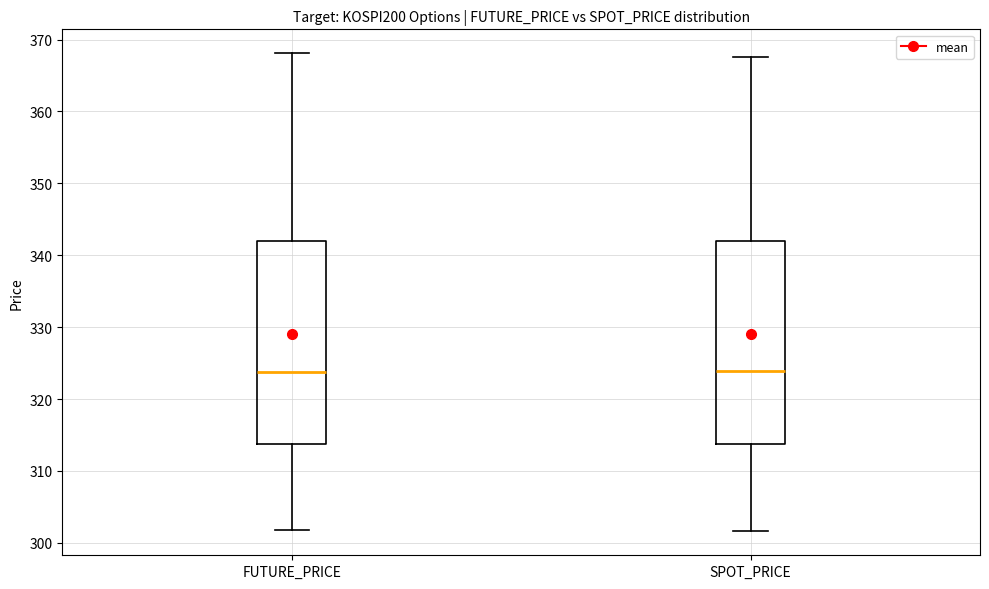

Reading left to right, read every box against the y-axis: the position of its median line, the range the box covers, and the ends of its whiskers. The values are not printed on the chart, so give them approximately, as read against the axis.

FUTURE_PRICE: median 324, box 314 to 342, whiskers 302 to 368
SPOT_PRICE: median 324, box 314 to 342, whiskers 302 to 368